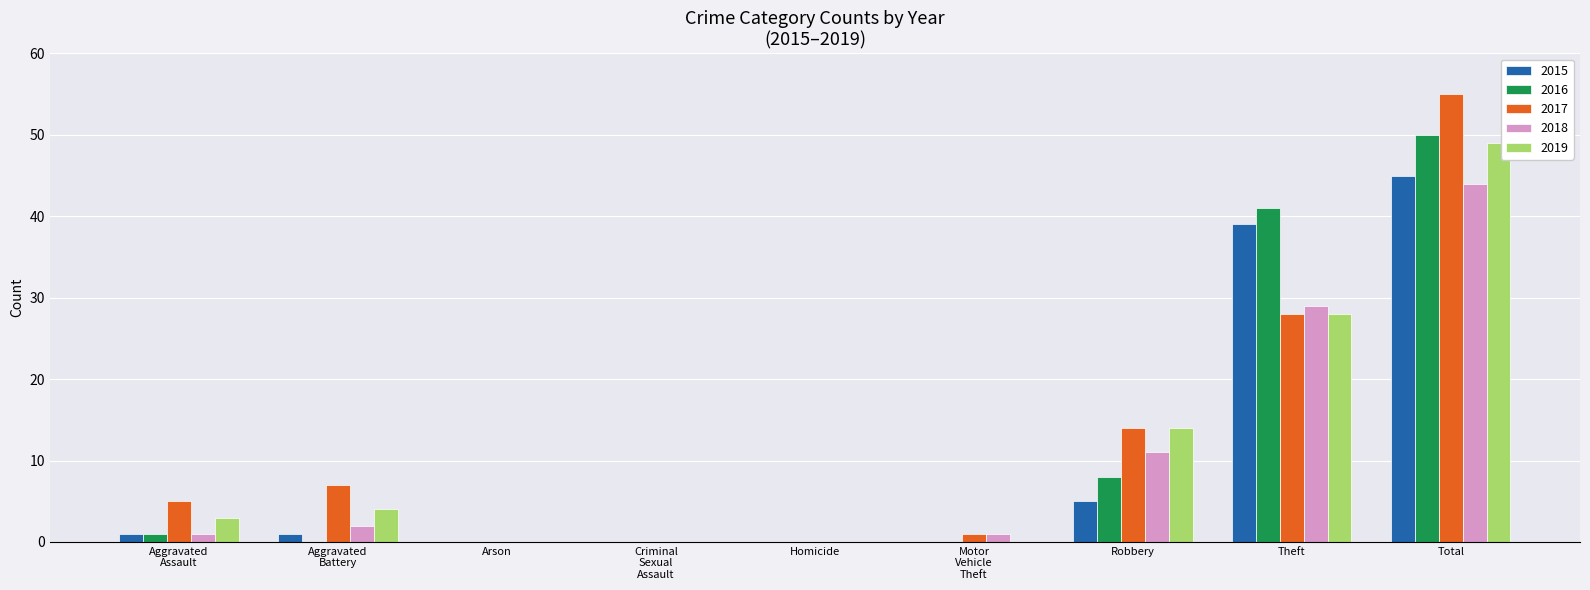

At which category is the sum across all series the highest?

Total